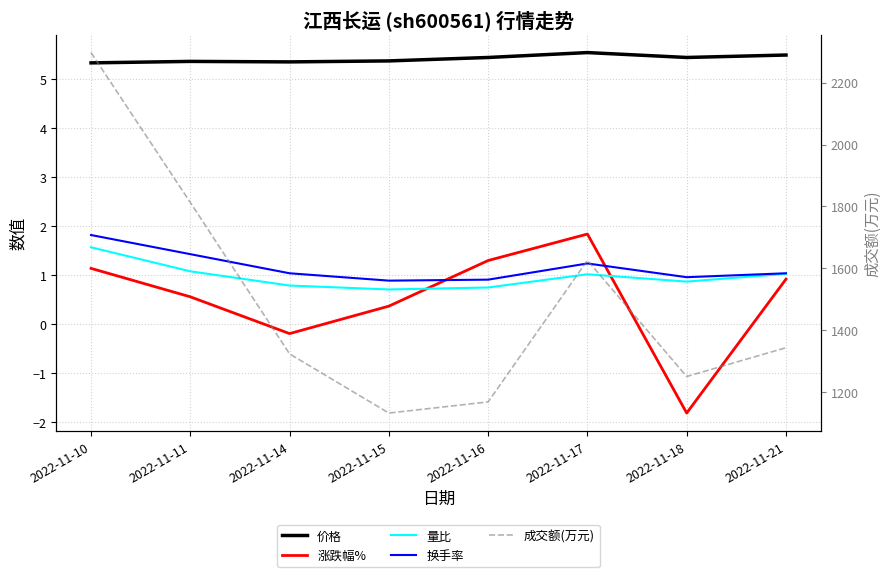

Reading right to left, extract all data points from this chart.

价格: 2022-11-21=5.5	2022-11-18=5.4	2022-11-17=5.5	2022-11-16=5.4	2022-11-15=5.4	2022-11-14=5.3	2022-11-11=5.4	2022-11-10=5.3
涨跌幅%: 2022-11-21=0.9	2022-11-18=-1.8	2022-11-17=1.8	2022-11-16=1.3	2022-11-15=0.4	2022-11-14=-0.2	2022-11-11=0.6	2022-11-10=1.1
量比: 2022-11-21=1.0	2022-11-18=0.9	2022-11-17=1.0	2022-11-16=0.8	2022-11-15=0.7	2022-11-14=0.8	2022-11-11=1.1	2022-11-10=1.6
换手率: 2022-11-21=1.0	2022-11-18=1.0	2022-11-17=1.2	2022-11-16=0.9	2022-11-15=0.9	2022-11-14=1.0	2022-11-11=1.4	2022-11-10=1.8
成交额(万元): 2022-11-21=1344.0	2022-11-18=1251.0	2022-11-17=1626.0	2022-11-16=1169.0	2022-11-15=1133.0	2022-11-14=1324.0	2022-11-11=1813.0	2022-11-10=2297.0